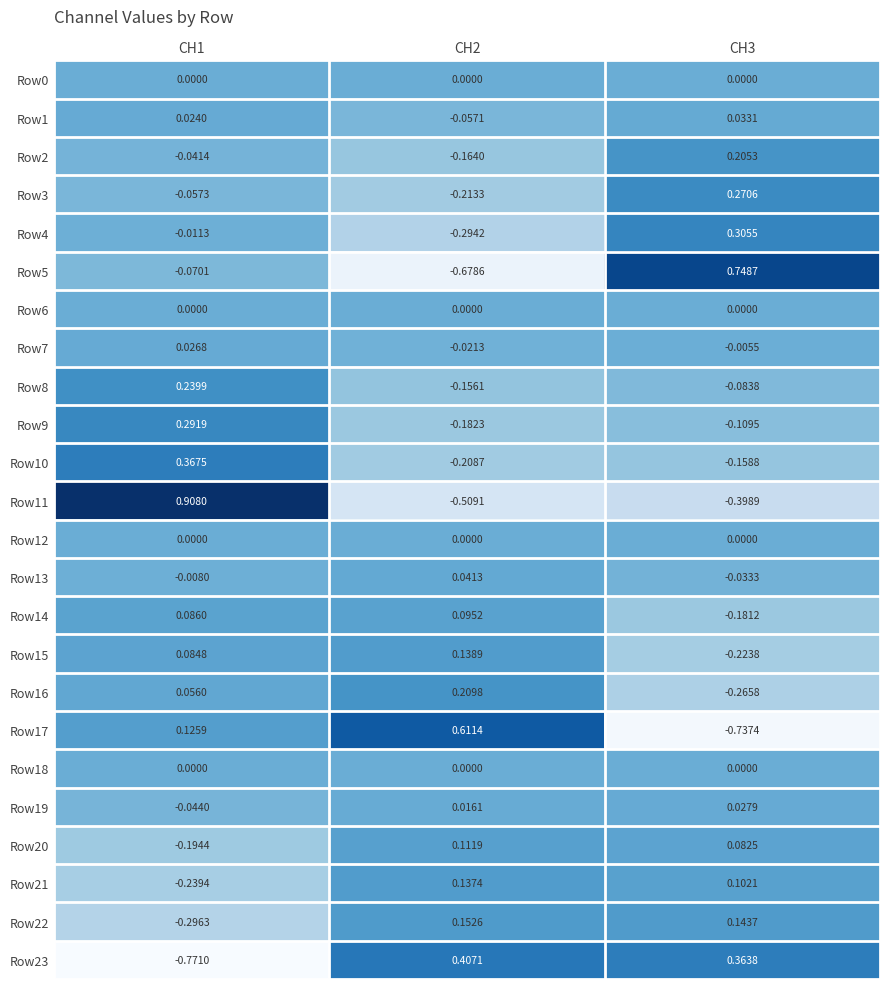

How many values in Row9 are below zero?

2